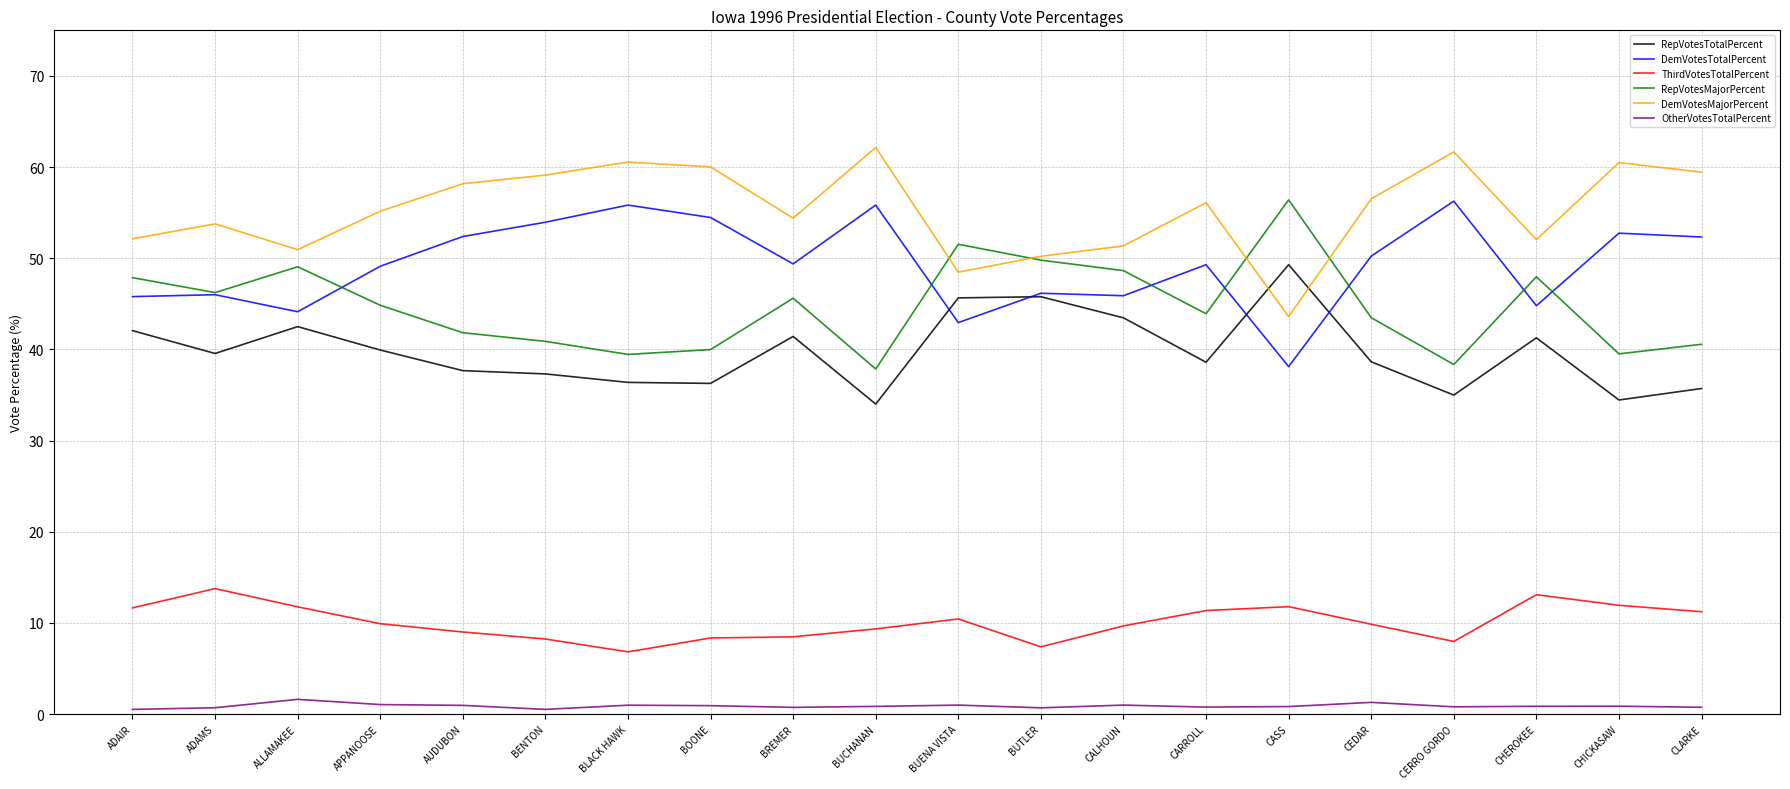

In RepVotesMajorPercent, how many points are higher than both neighbors (excluding endpoints)?

5